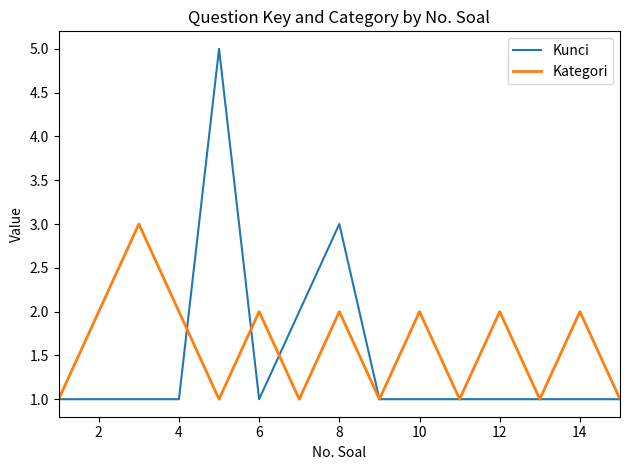

What is the maximum value for Kunci?

5